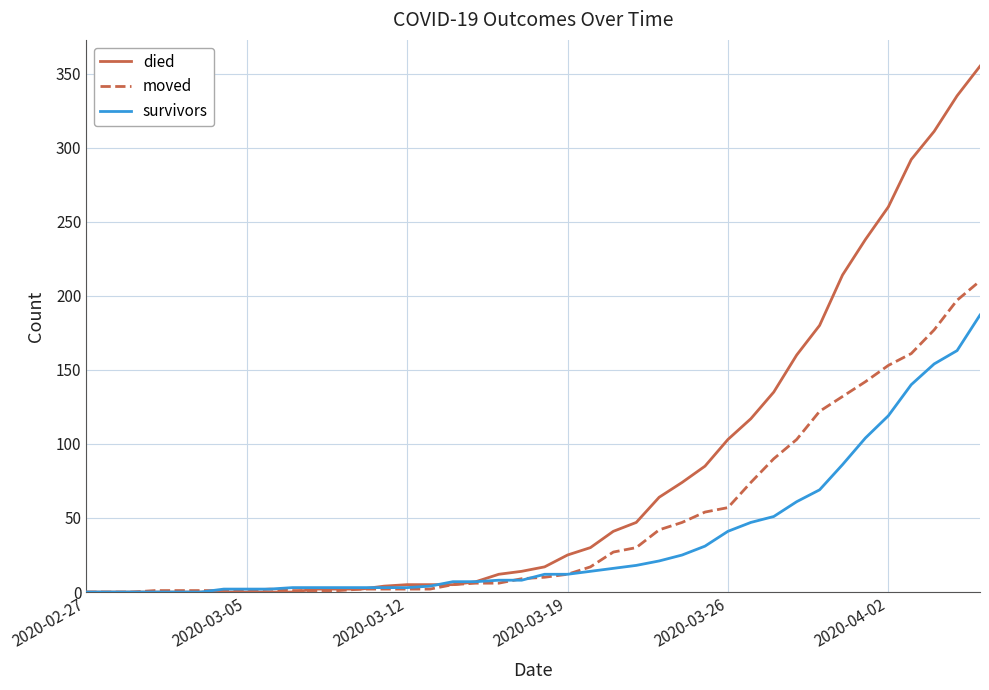

Which series has the largest range (max minus min)?

died